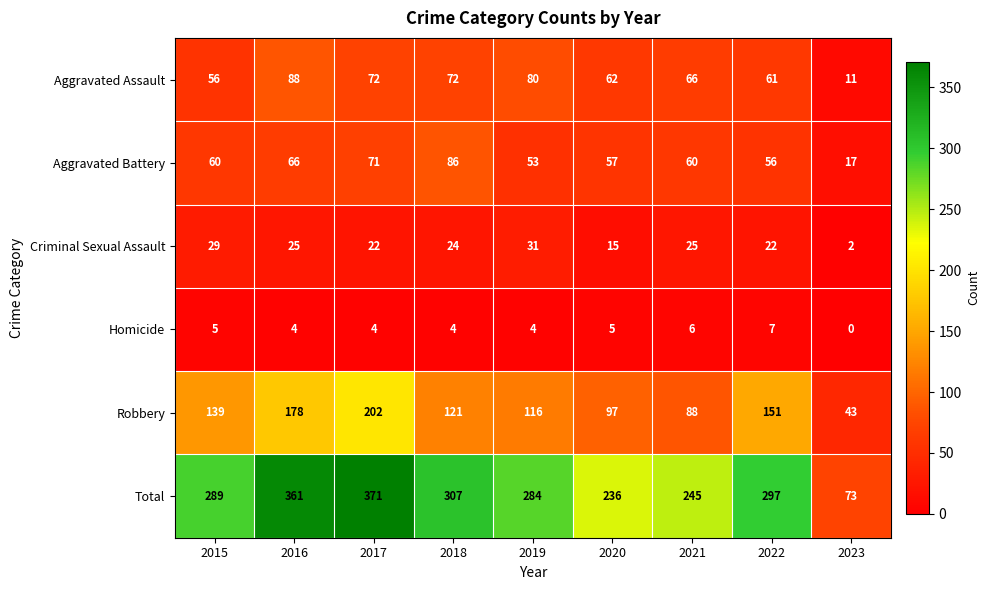

At which category is the sum across all series the highest?

2017